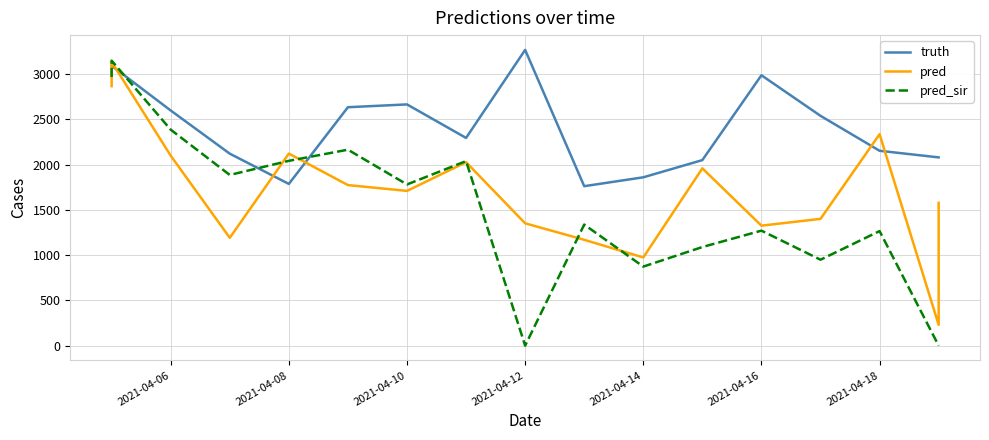

How many data points in truth are less than 2294?

8